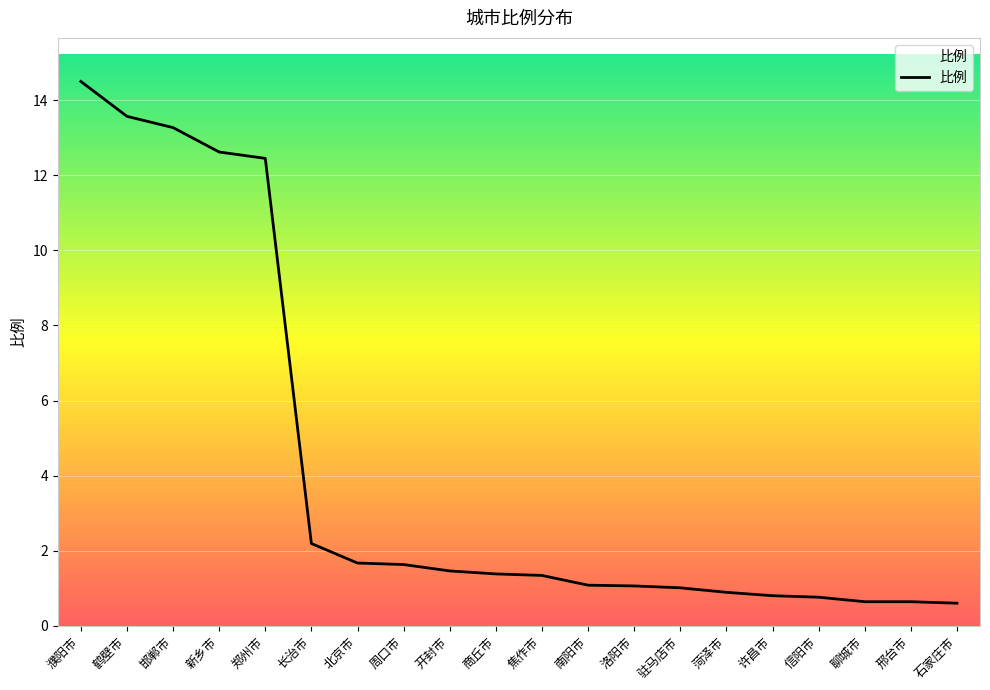

What position from the left is 驻马店市?

14